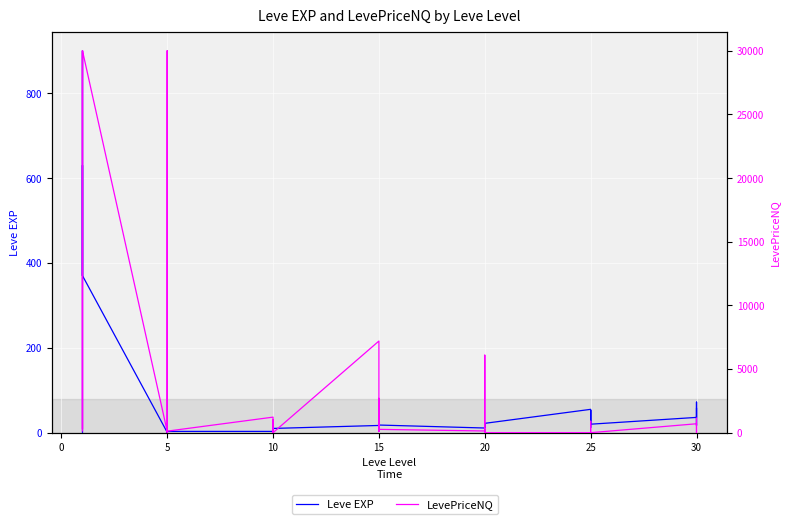

What is the sum of the Leve EXP values at 5 and 20?

25.0